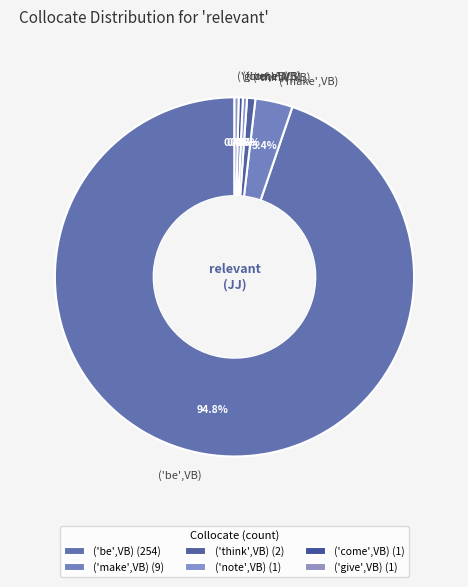

To the nearest percent, what is the difference between the ('make',VB) and ('think',VB) slice percentages?

3%